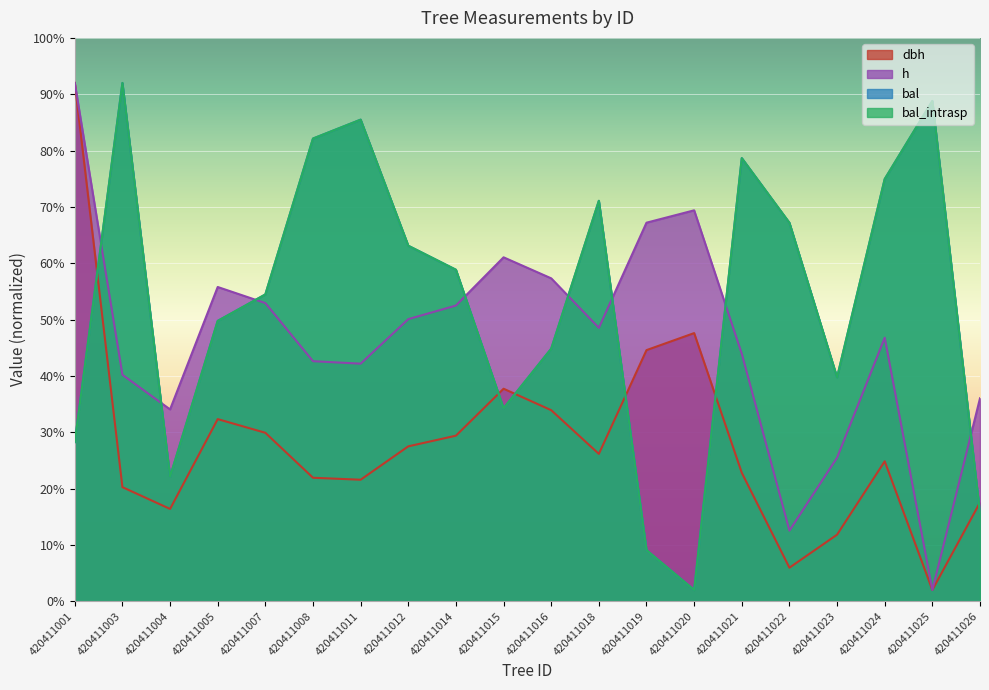

Which series has the largest range (max minus min)?

dbh